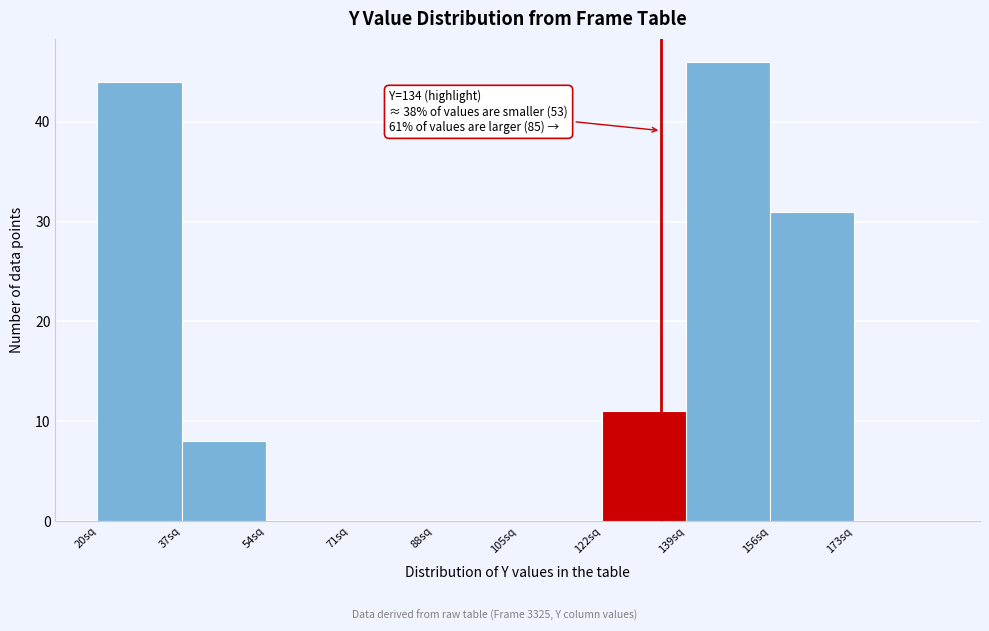

Over which range of the x-axis is the bar tallest?

139 to 156